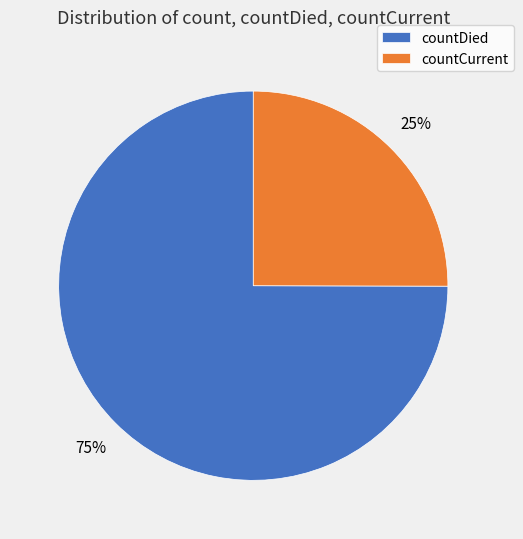

Is it true that countCurrent is 36% of the pie?

False